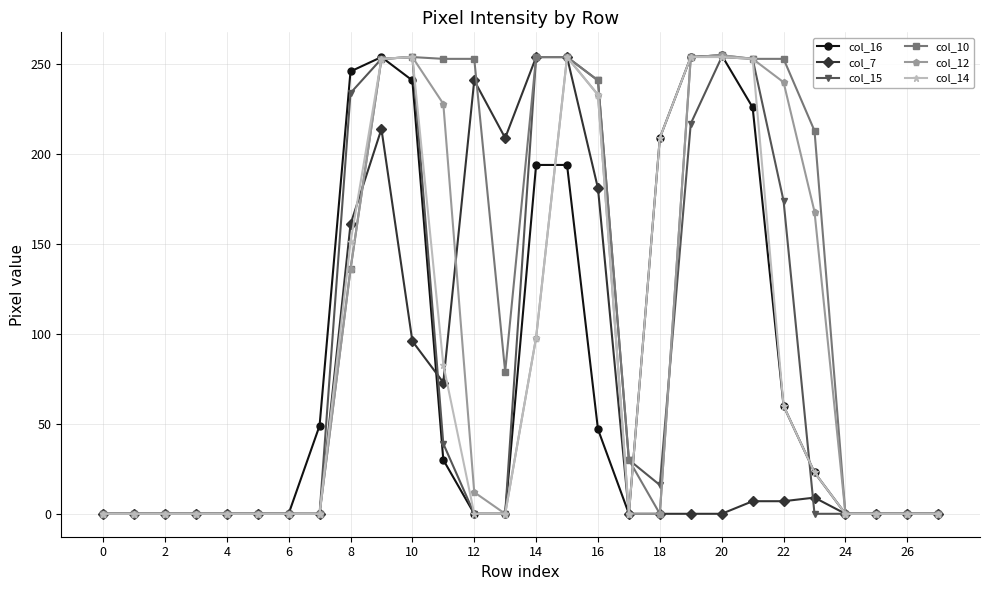

At how many categories does at least one series exceed 114?

15